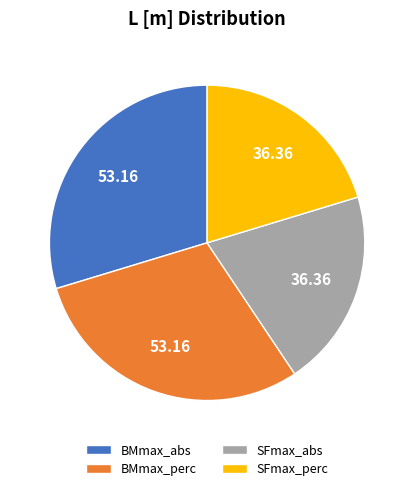

Between SFmax_perc and BMmax_perc, which is larger?

BMmax_perc